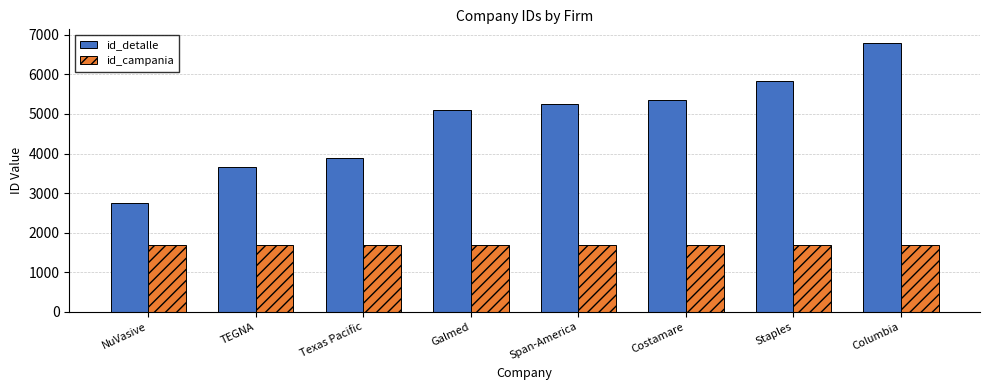

What are all the series names shown in the legend?

id_detalle, id_campania